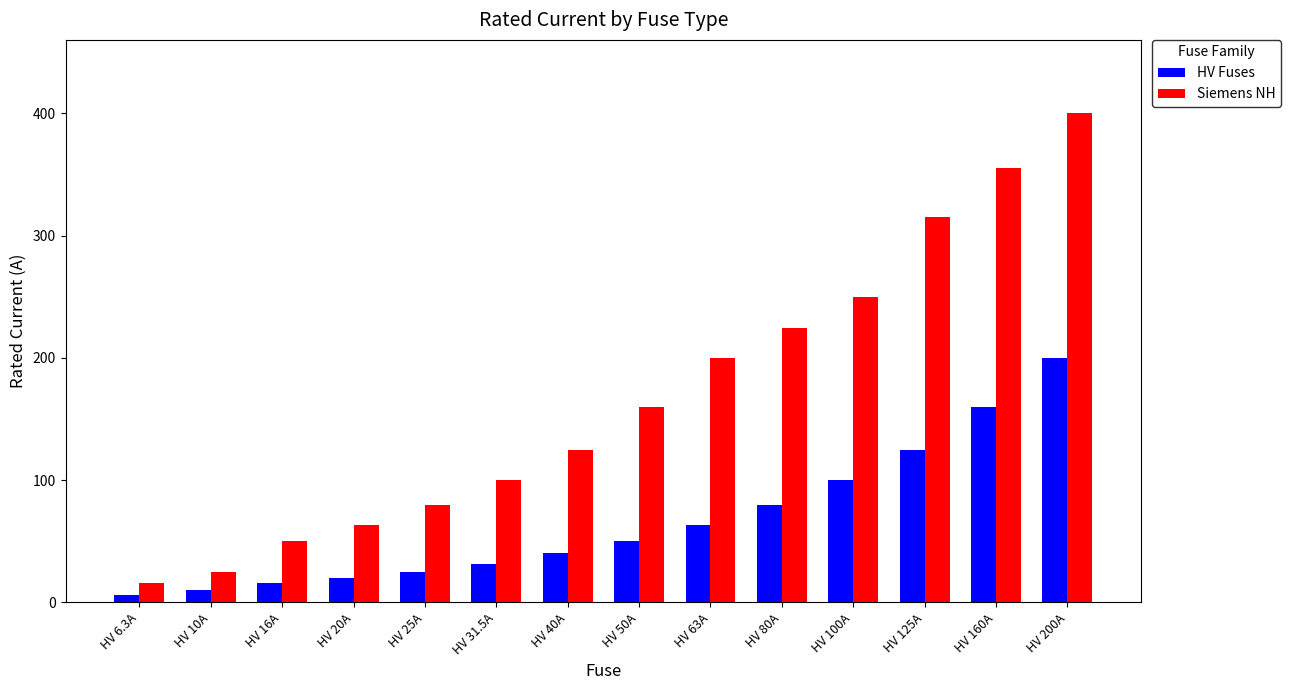

What is the sum of all Siemens NH values?

2363.0